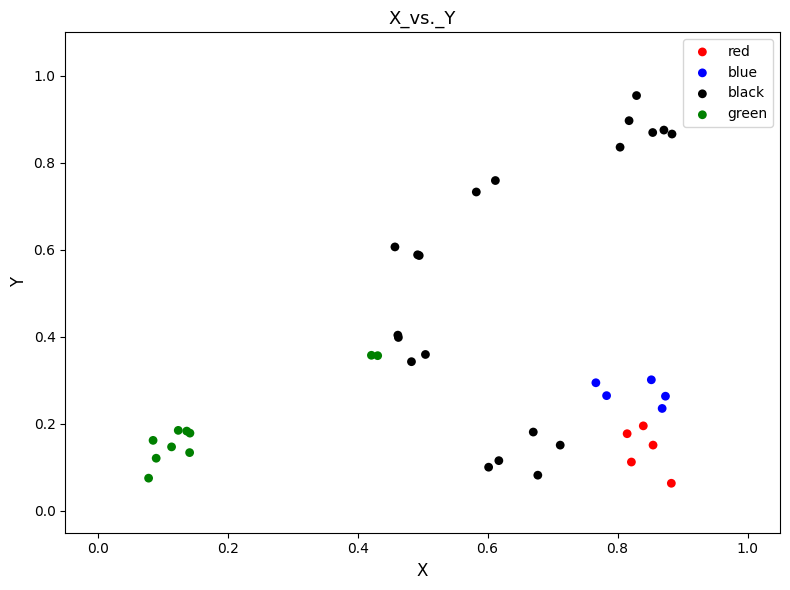

What are all the series names shown in the legend?

red, blue, black, green